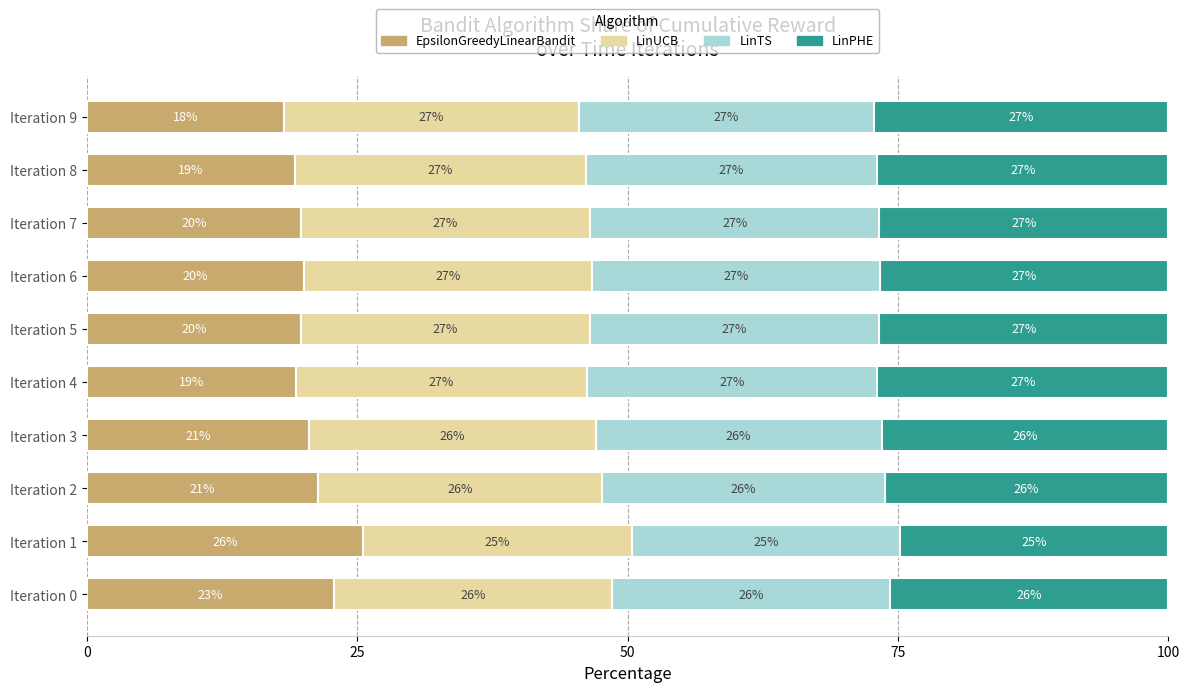

What is the difference between the maximum and minimum values in the LinTS series?

2.5